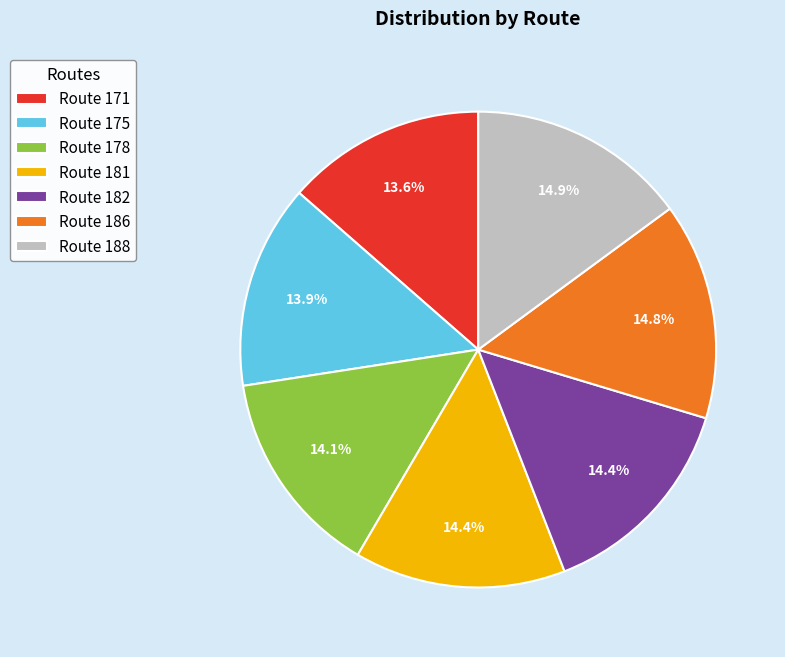

Is it true that Route 182 is 14% of the pie?

True